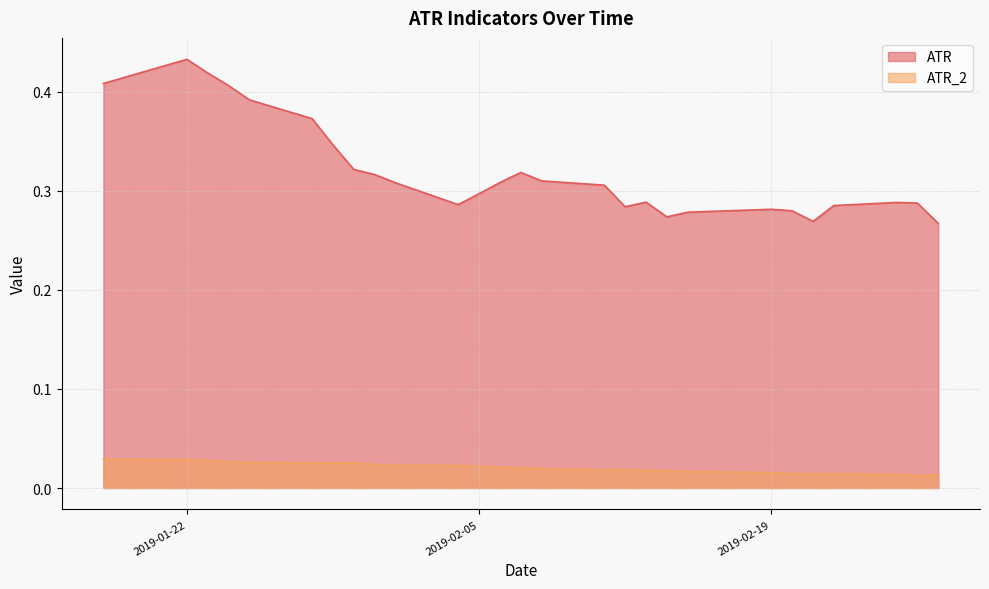

At 2019-02-19, list the series in order from largest to smallest.

ATR, ATR_2